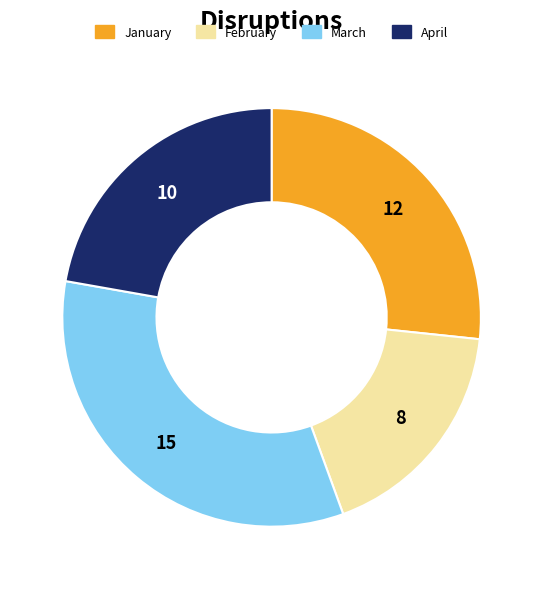

Which category has the biggest portion of the pie?

March